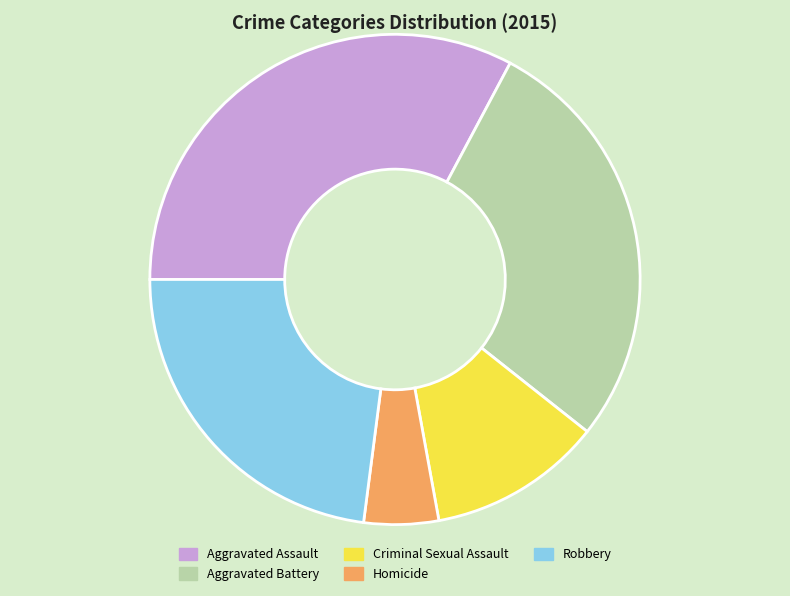

Does any single category account for the majority?

No